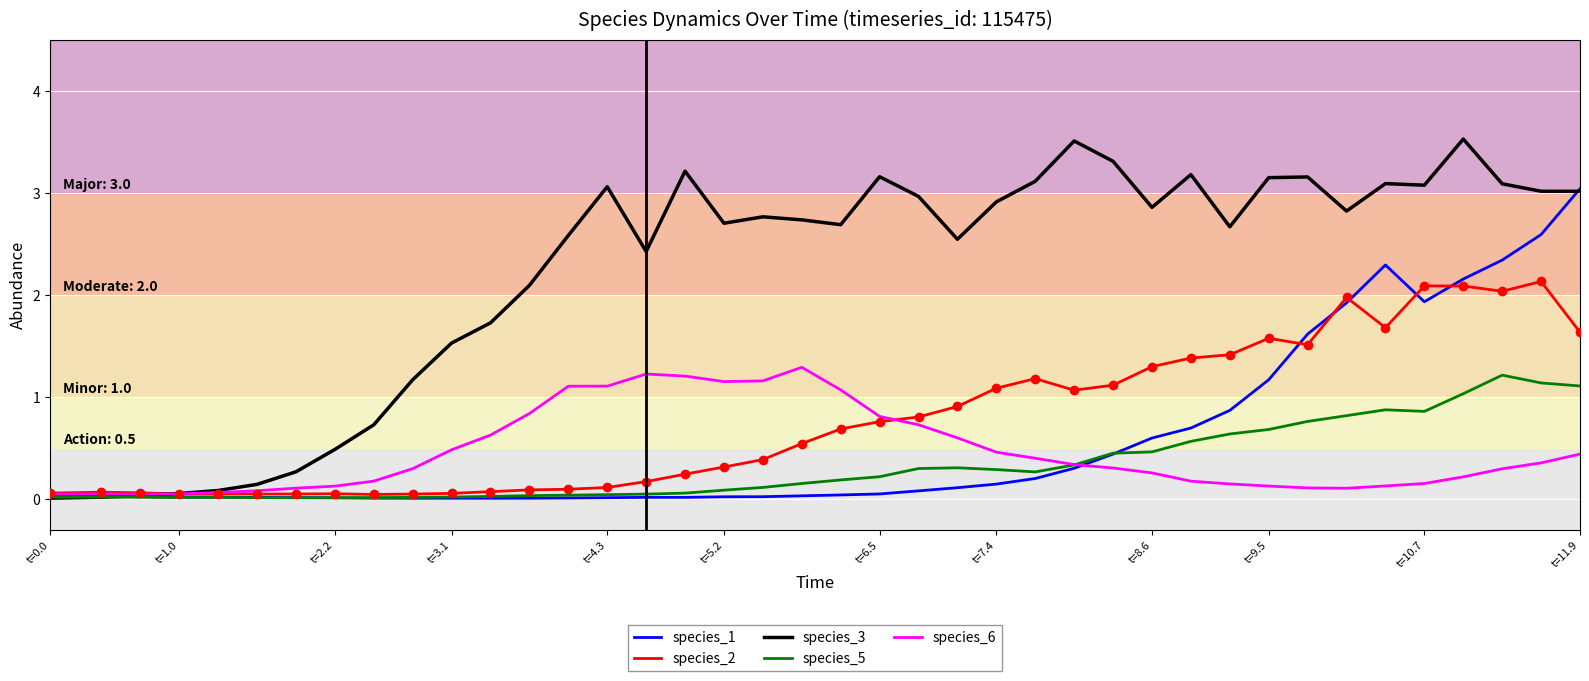

Which series has the largest range (max minus min)?

species_3